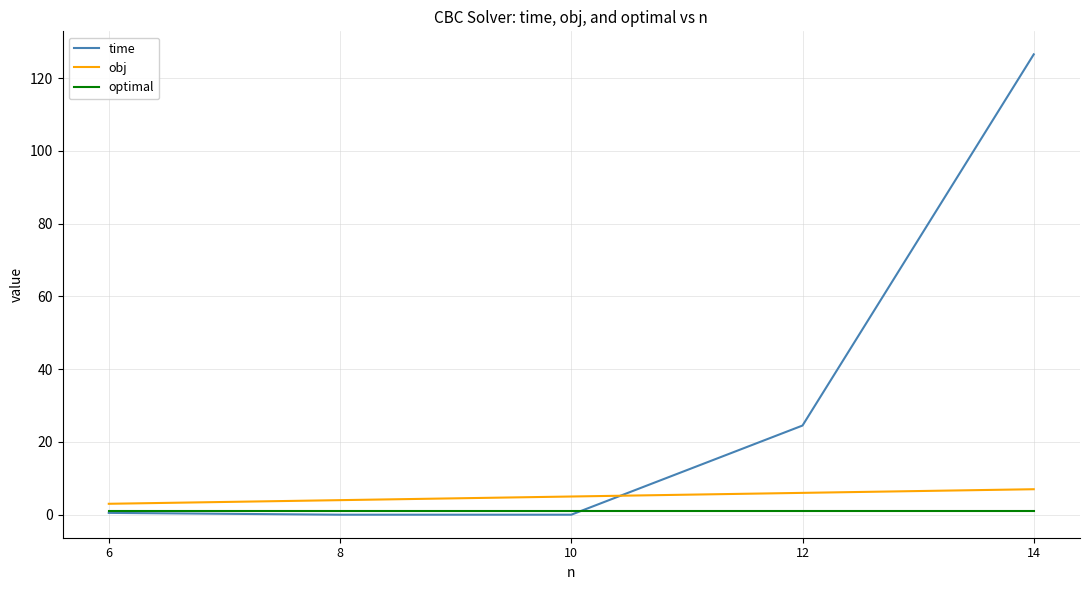

Rank the series by their maximum value, from lowest to highest.

optimal, obj, time